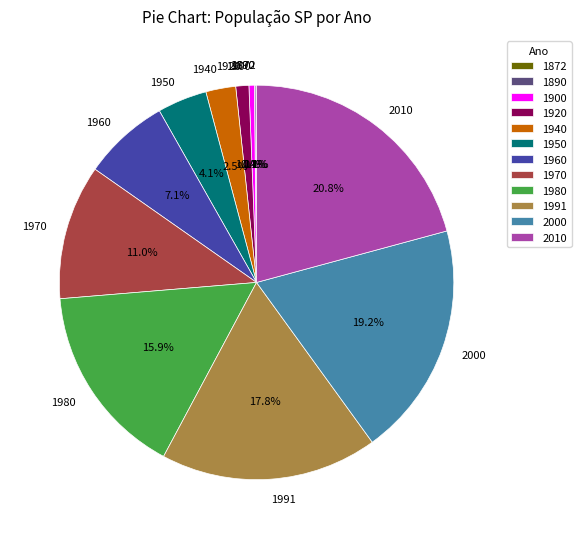

To the nearest percent, what is the difference between the largest and smallest slice percentages?

21%